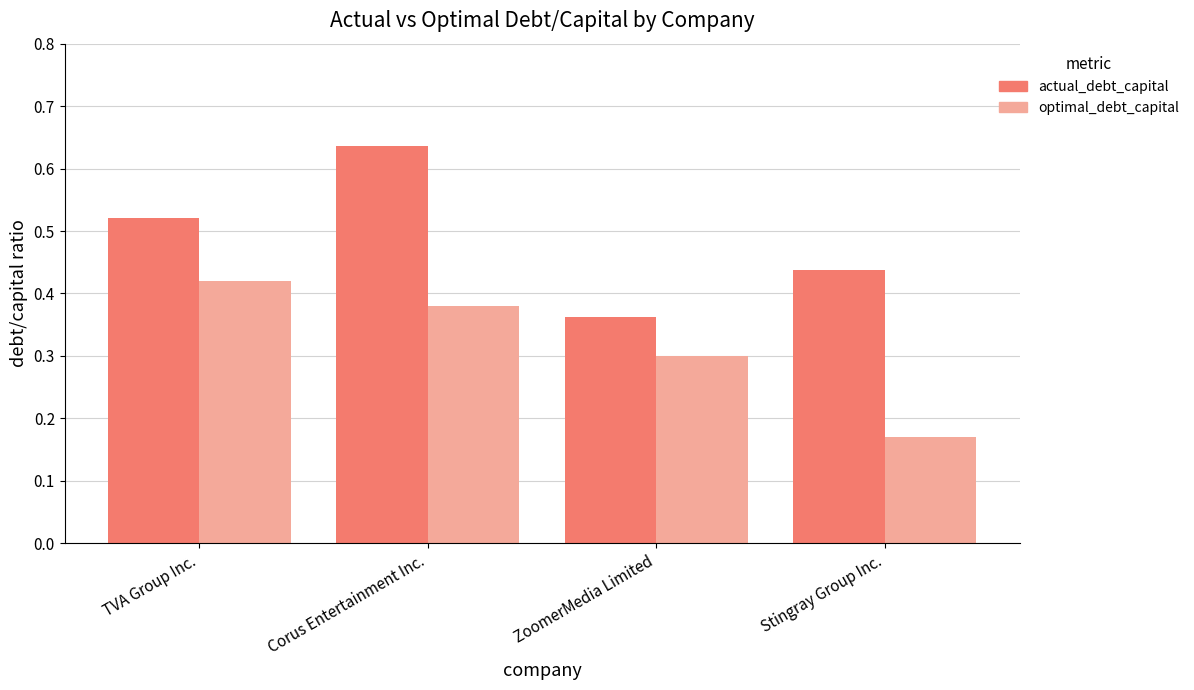

What position from the right is TVA Group Inc.?

4